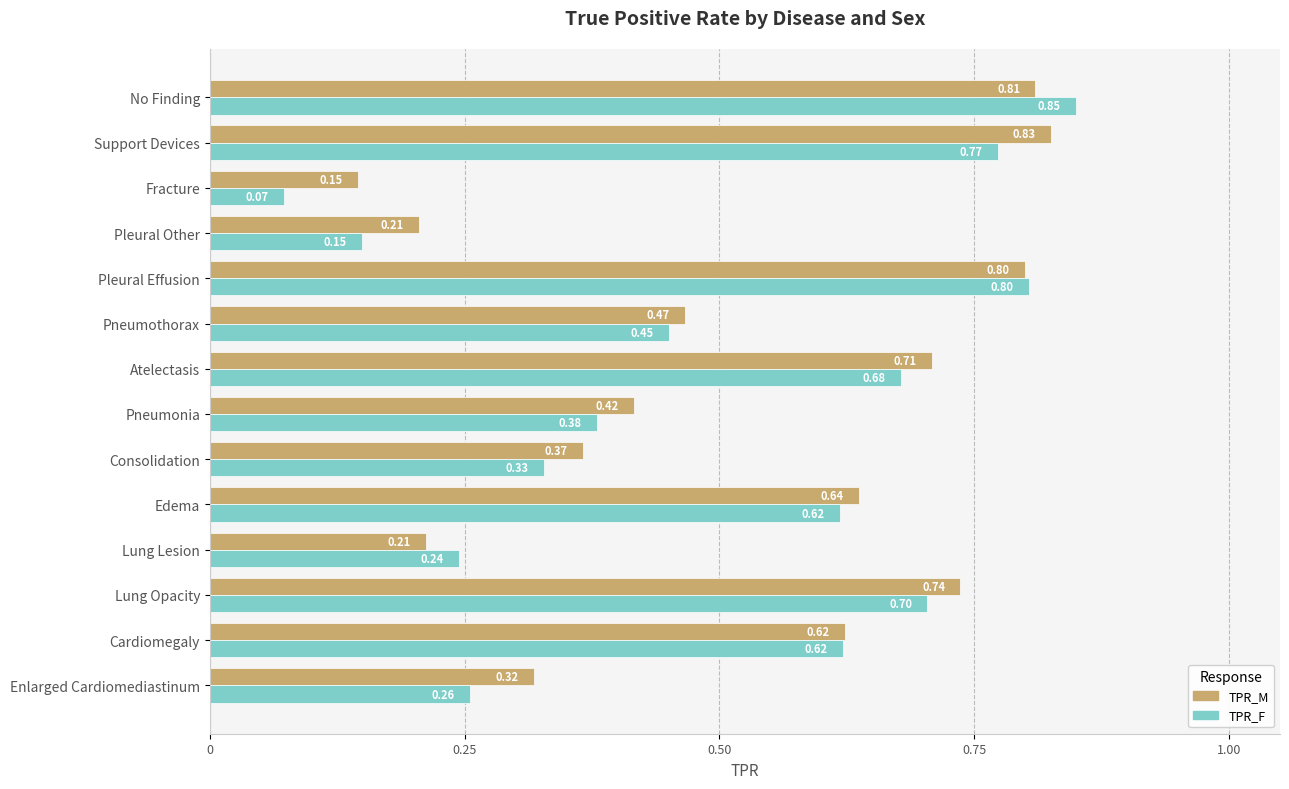

At which category is the sum across all series the highest?

No Finding